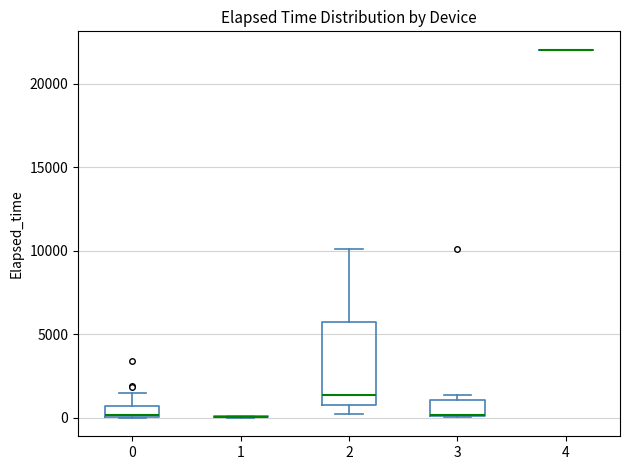

Which box is the tallest, from its lower edge to its upper edge?

2